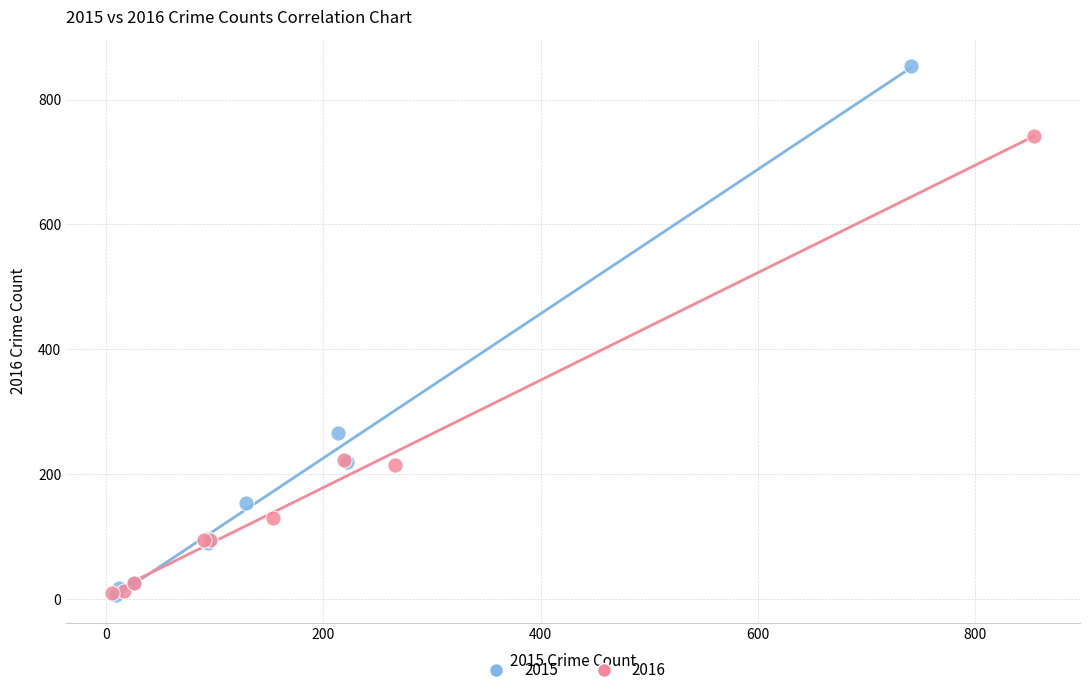

Which series has the largest Y range (max minus min)?

2015